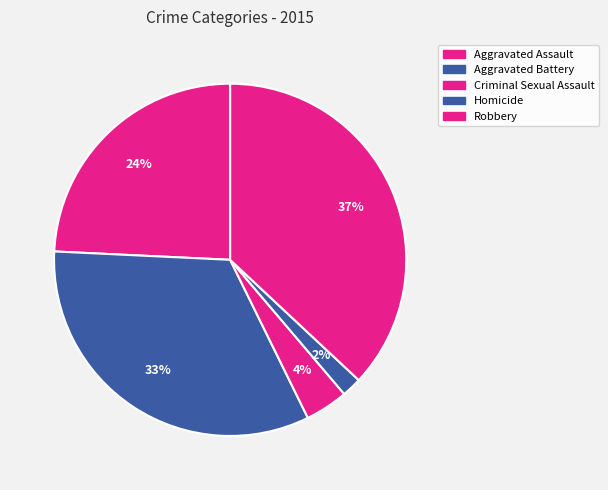

How many slices are in this pie chart?

5